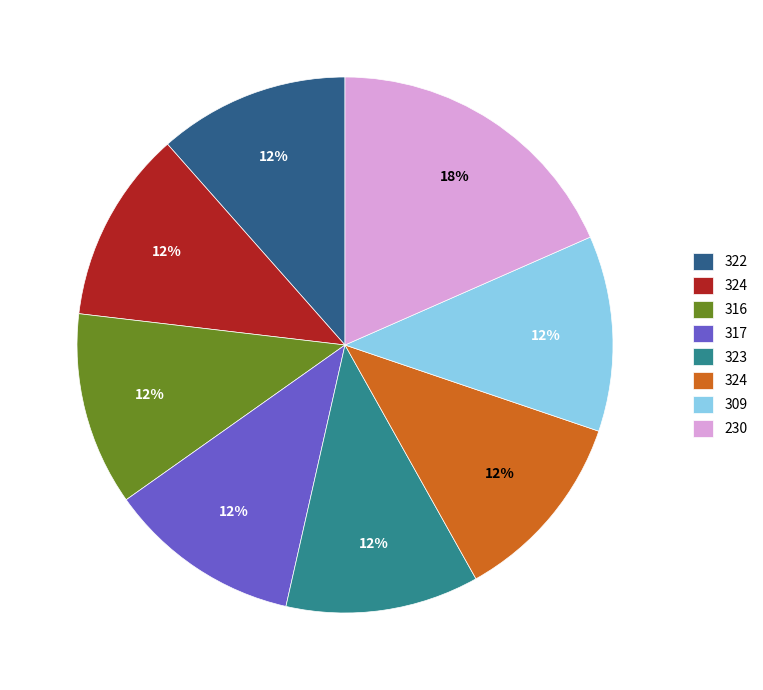

Does any single category account for the majority?

No